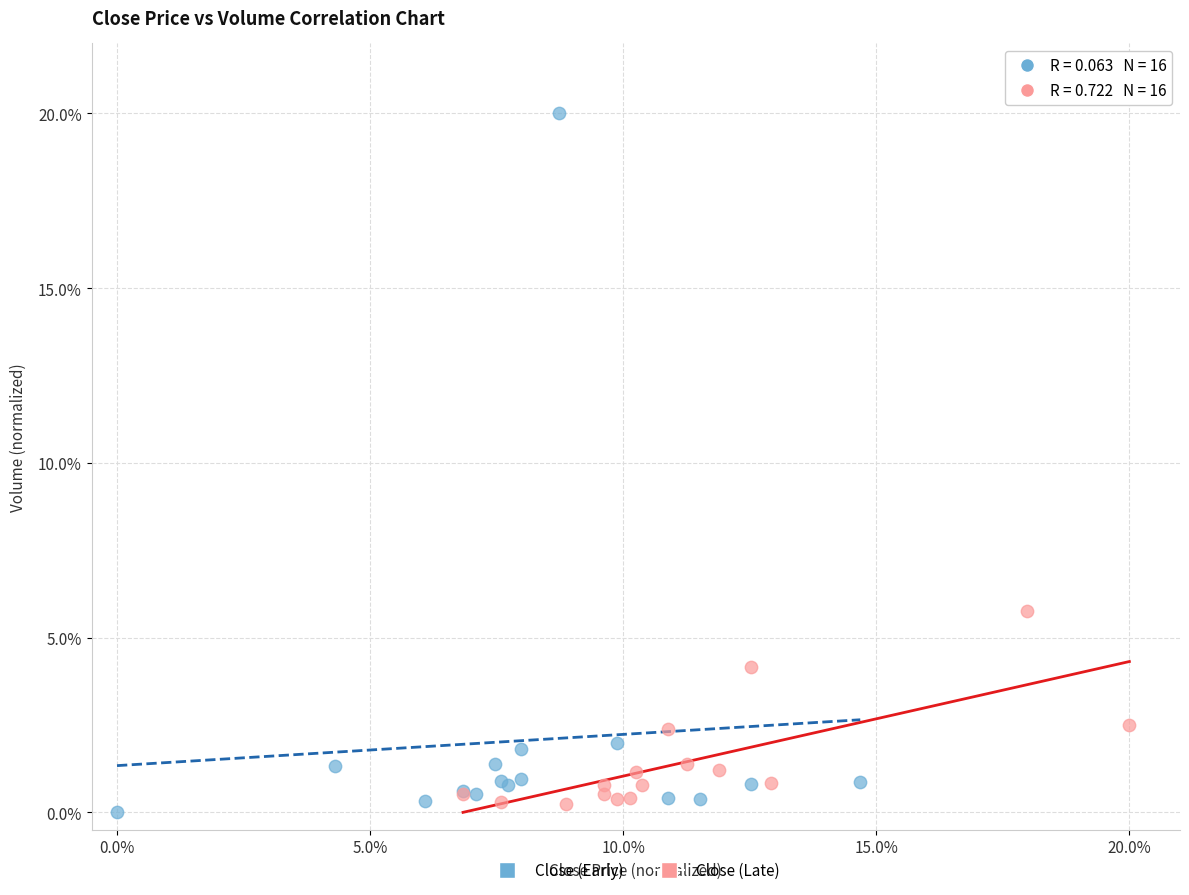

Which series reaches the maximum Y coordinate?

Close (Early)